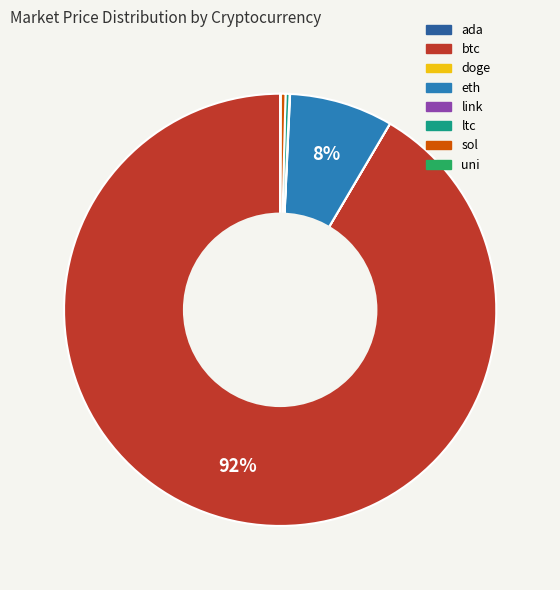

What is the majority slice?

btc